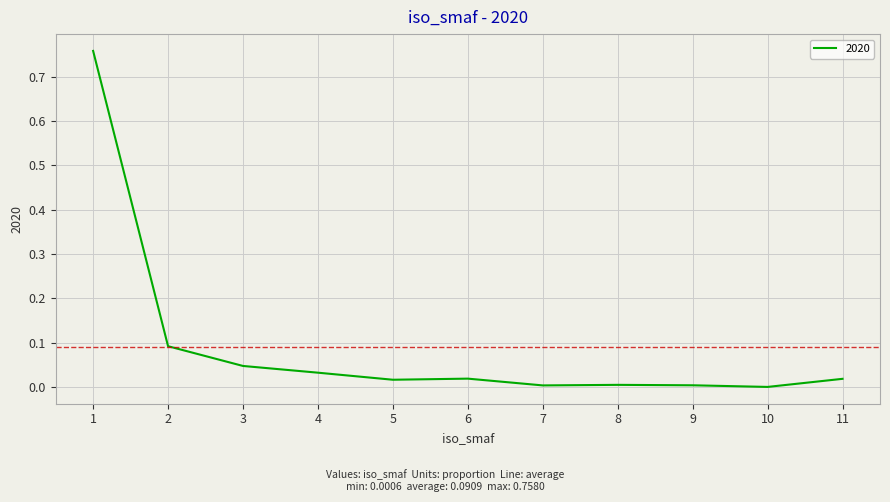

Is it true that the value at 5 is 0.0?

True